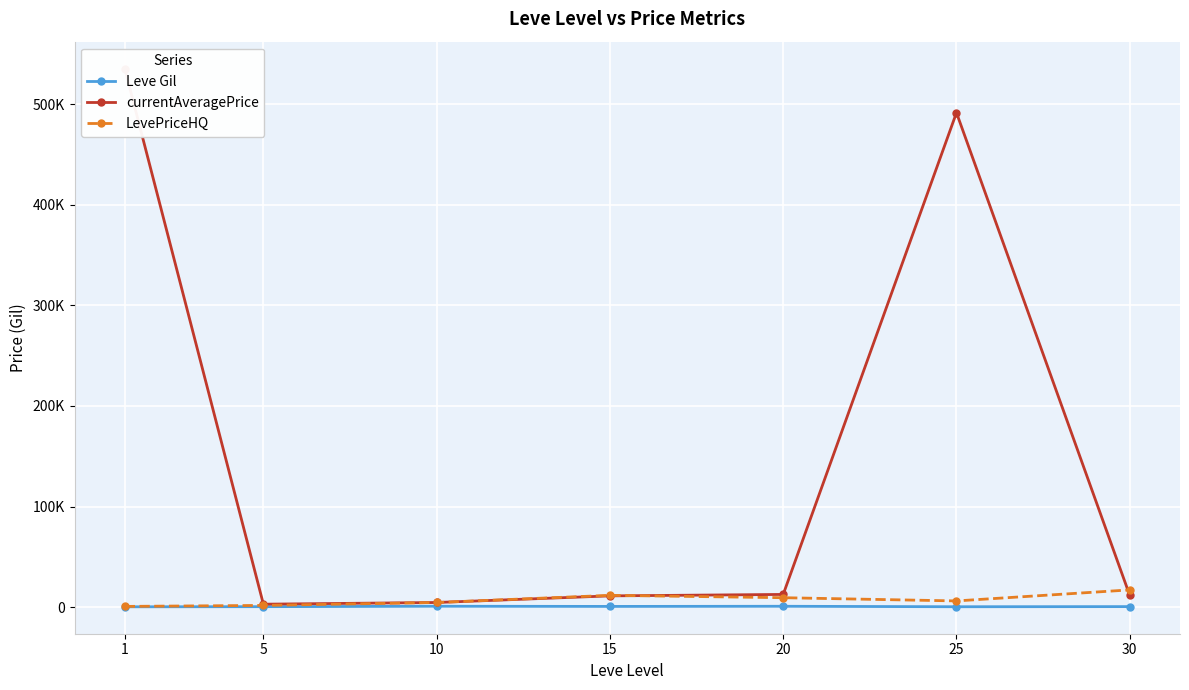

Which series changed the most between 10 and 20?

currentAveragePrice